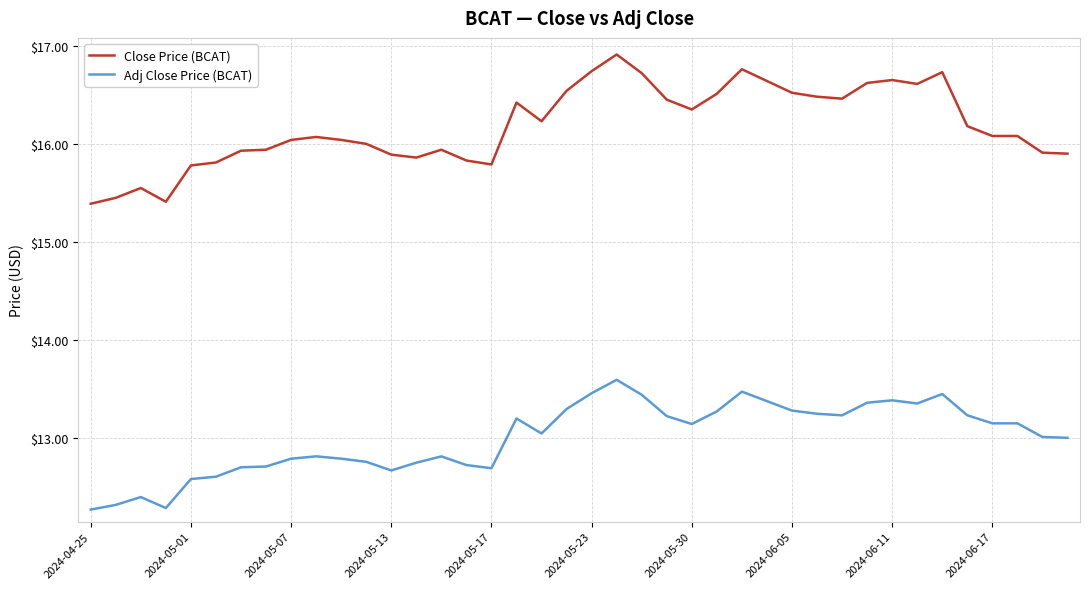

What is the maximum value for Adj Close Price (BCAT)?

13.6